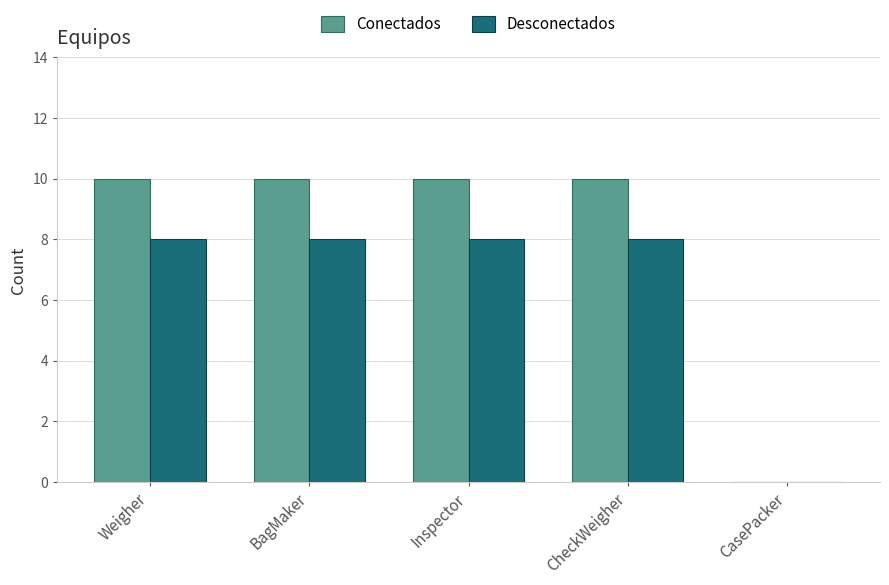

Which series has the largest range (max minus min)?

Conectados